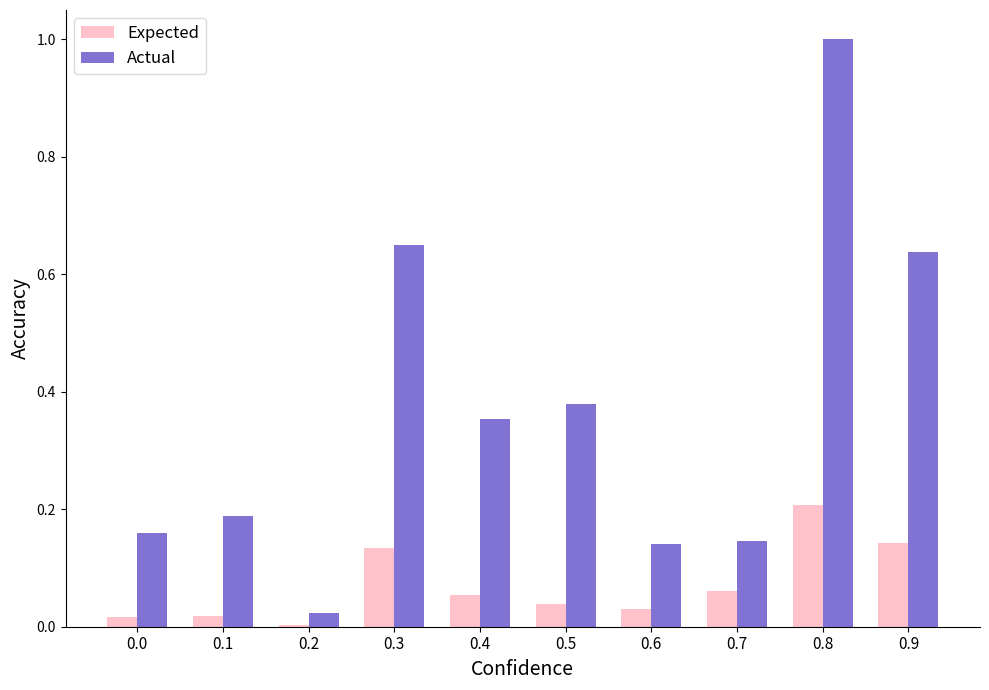

Which series has the largest total across all categories?

Actual